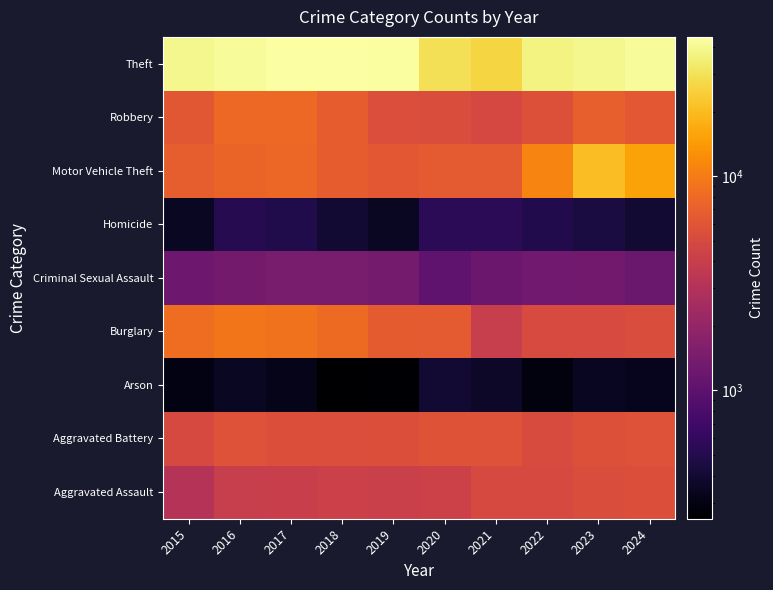

Between 2015 and 2018, which series saw the biggest shift?

Theft